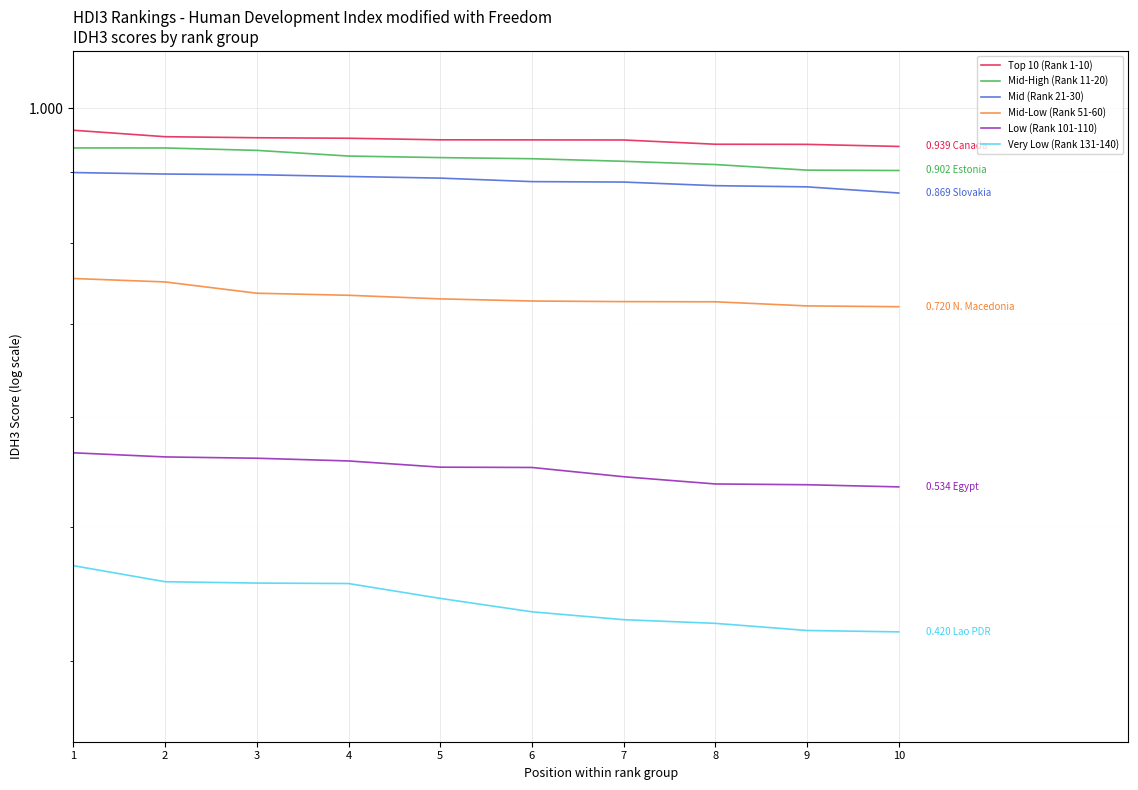

At which label does Low (Rank 101-110) reach its peak?

1